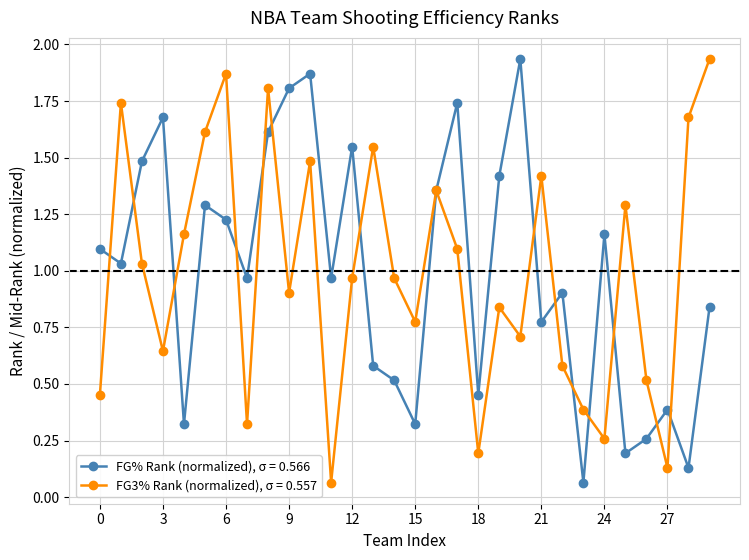

In FG3% Rank (normalized), σ = 0.557, how many points are higher than both neighbors (excluding endpoints)?

9